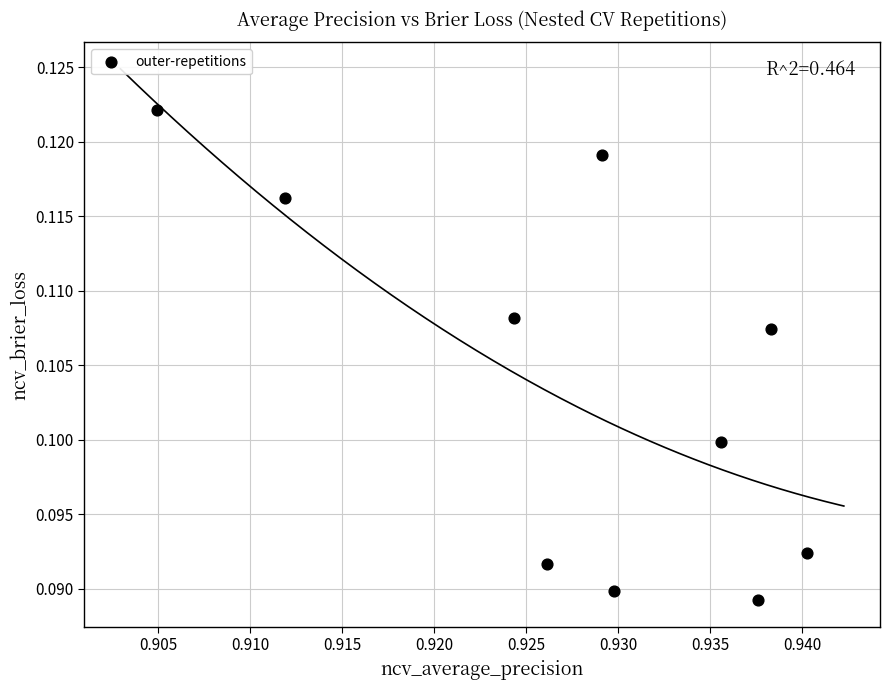

What is the average X value?

0.9